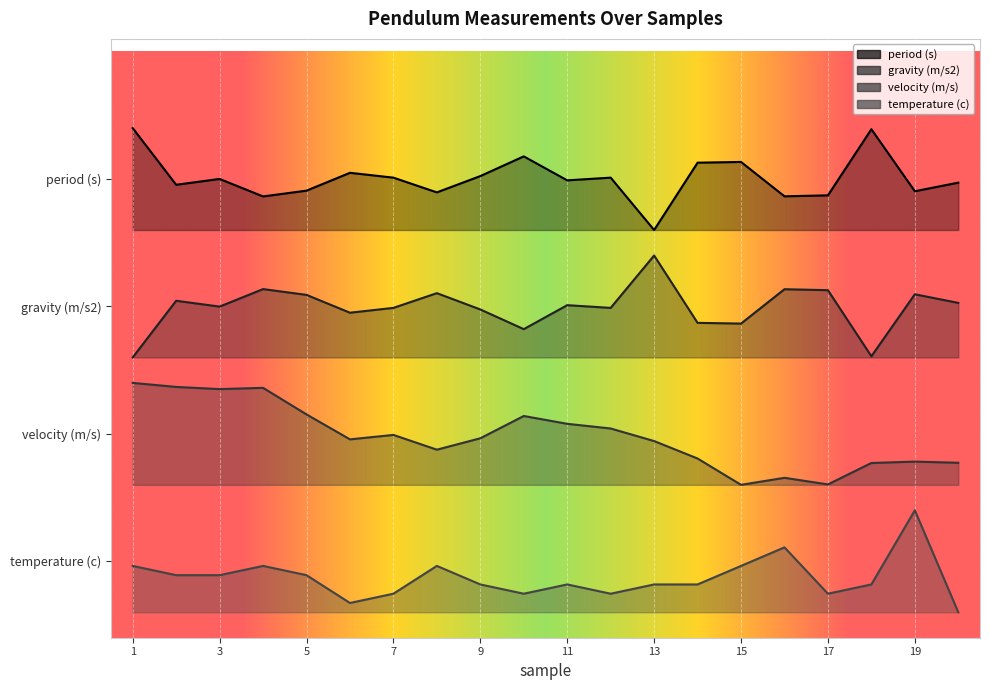

Reading left to right, what are all the values shown in this chart?

period (s): 1=3.9	2=3.5	3=3.5	4=3.4	5=3.4	6=3.5	7=3.5	8=3.4	9=3.5	10=3.7	11=3.5	12=3.5	13=3.1	14=3.6	15=3.6	16=3.4	17=3.4	18=3.9	19=3.4	20=3.5
gravity (m/s2): 1=2.1	2=2.5	3=2.5	4=2.6	5=2.6	6=2.5	7=2.5	8=2.6	9=2.5	10=2.3	11=2.5	12=2.5	13=2.9	14=2.4	15=2.4	16=2.6	17=2.6	18=2.1	19=2.6	20=2.5
velocity (m/s): 1=1.9	2=1.9	3=1.9	4=1.9	5=1.7	6=1.5	7=1.5	8=1.4	9=1.5	10=1.6	11=1.6	12=1.5	13=1.4	14=1.3	15=1.1	16=1.2	17=1.1	18=1.3	19=1.3	20=1.3
temperature (c): 1=0.5	2=0.4	3=0.4	4=0.5	5=0.4	6=0.2	7=0.2	8=0.5	9=0.3	10=0.2	11=0.3	12=0.2	13=0.3	14=0.3	15=0.5	16=0.6	17=0.2	18=0.3	19=0.9	20=0.1